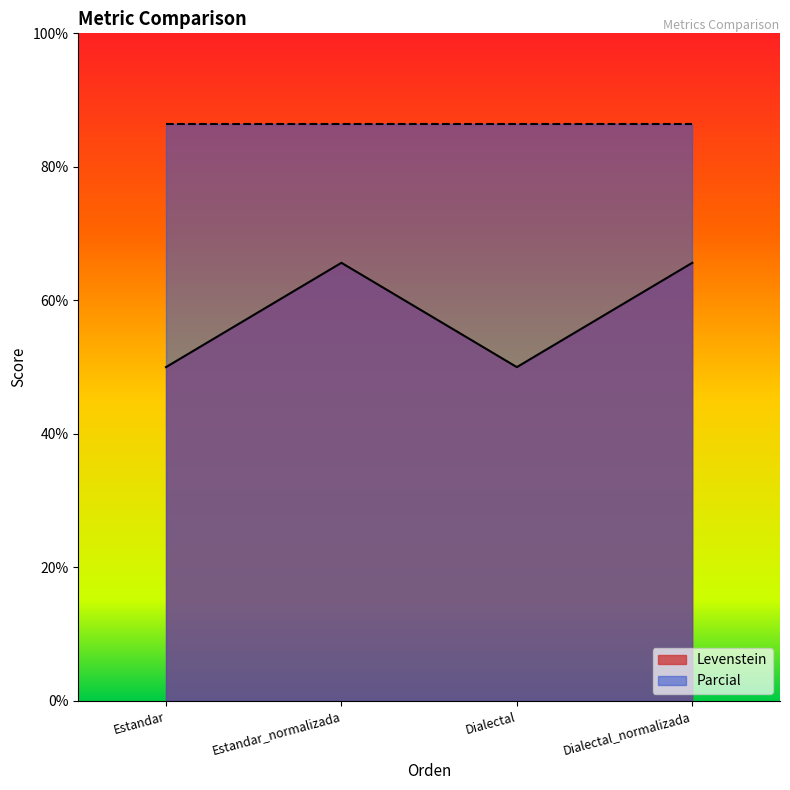

Which has a higher value, Dialectal or Estandar?

Dialectal